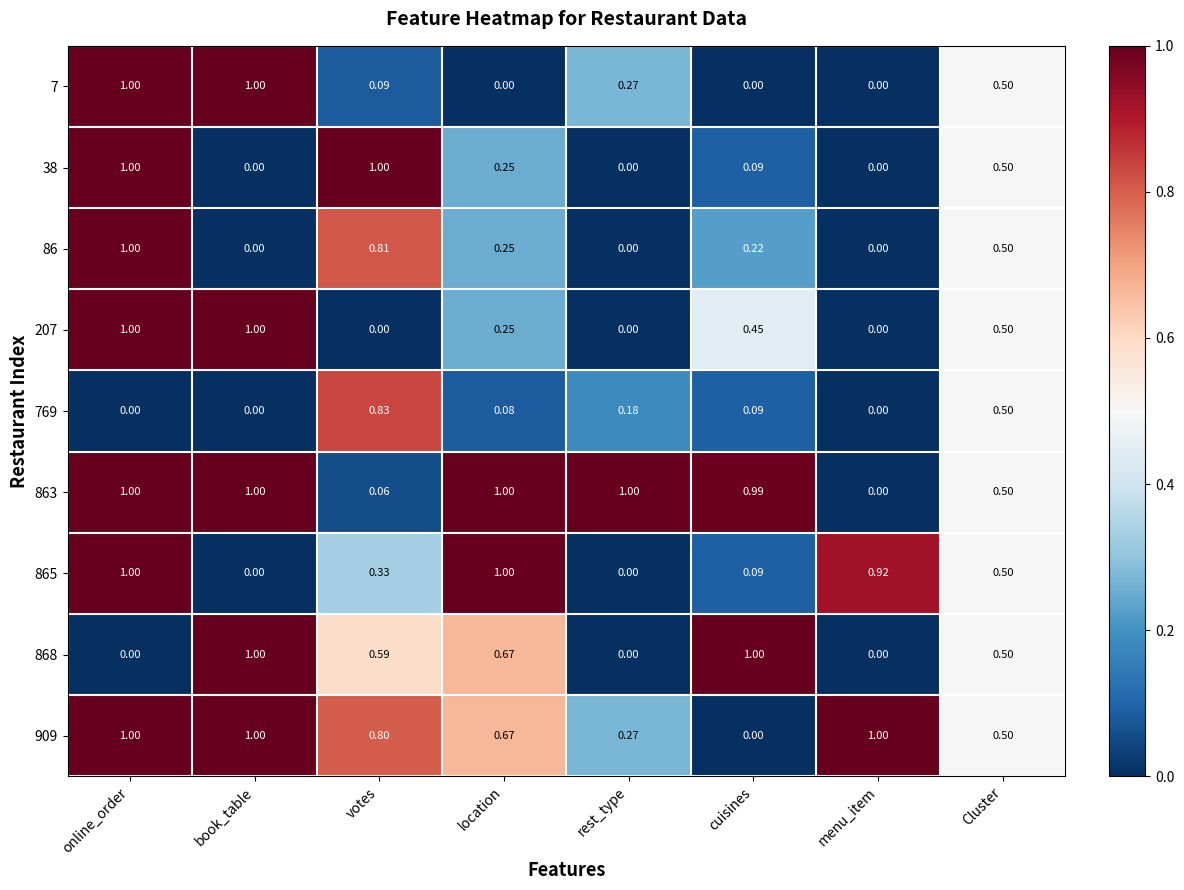

Which category has the highest value in the 86 series?

online_order